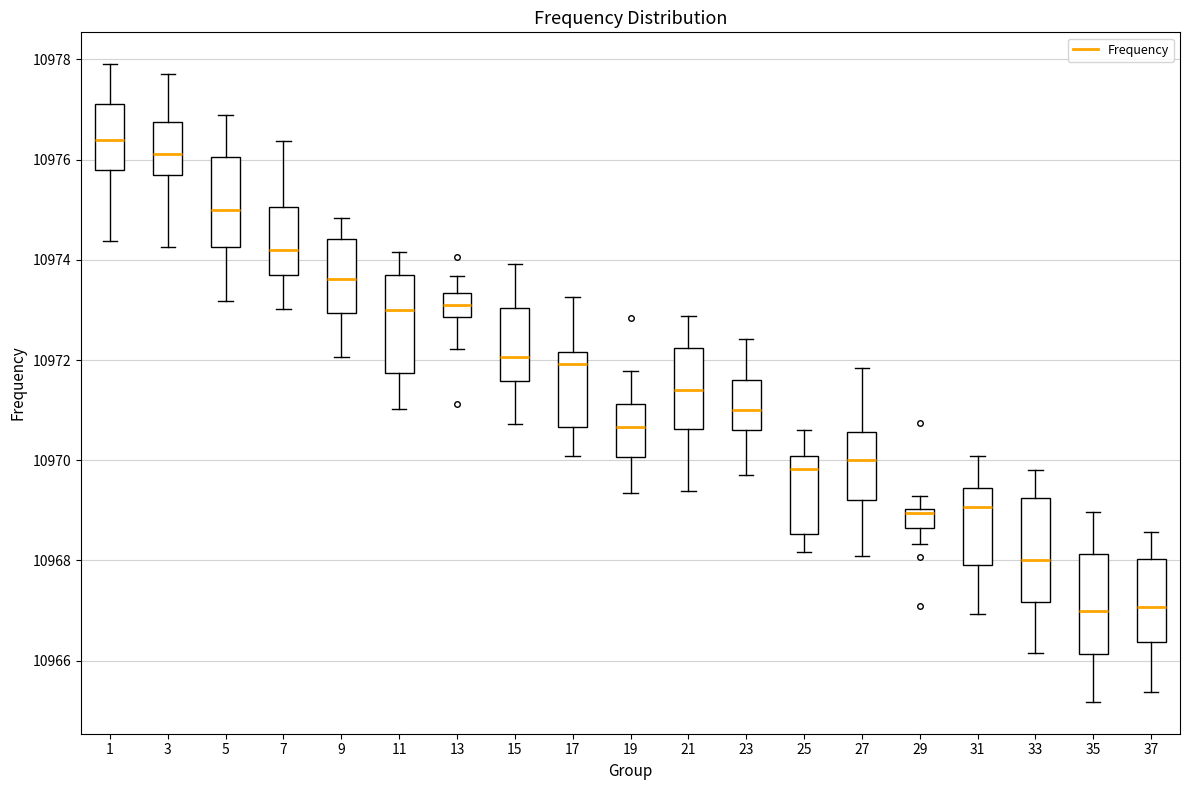

Where does the upper whisker of the box at x = 3 end on the y-axis? The values are not printed on the chart, so give them approximately, as read against the axis.

10977.8